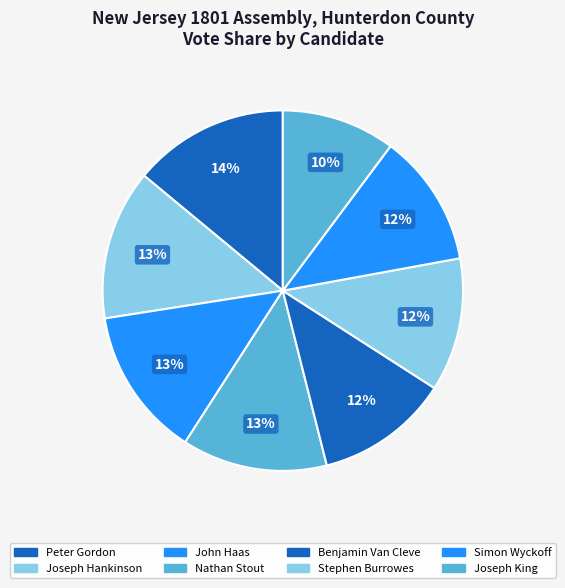

How many segments does this pie chart have?

8